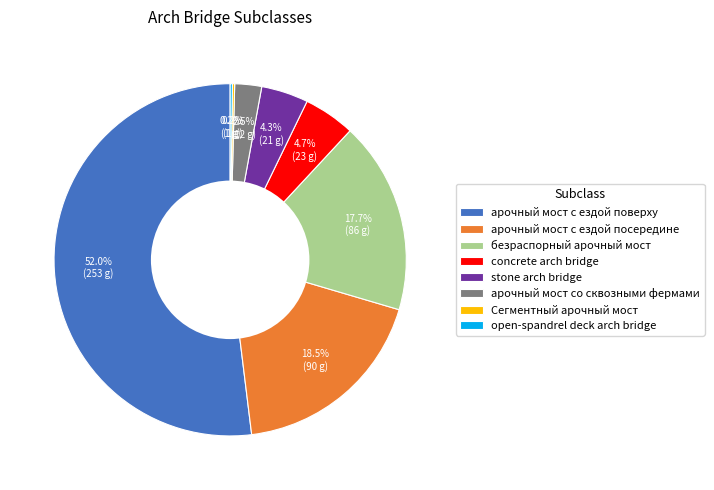

What is the largest slice in the pie chart?

арочный мост с ездой поверху